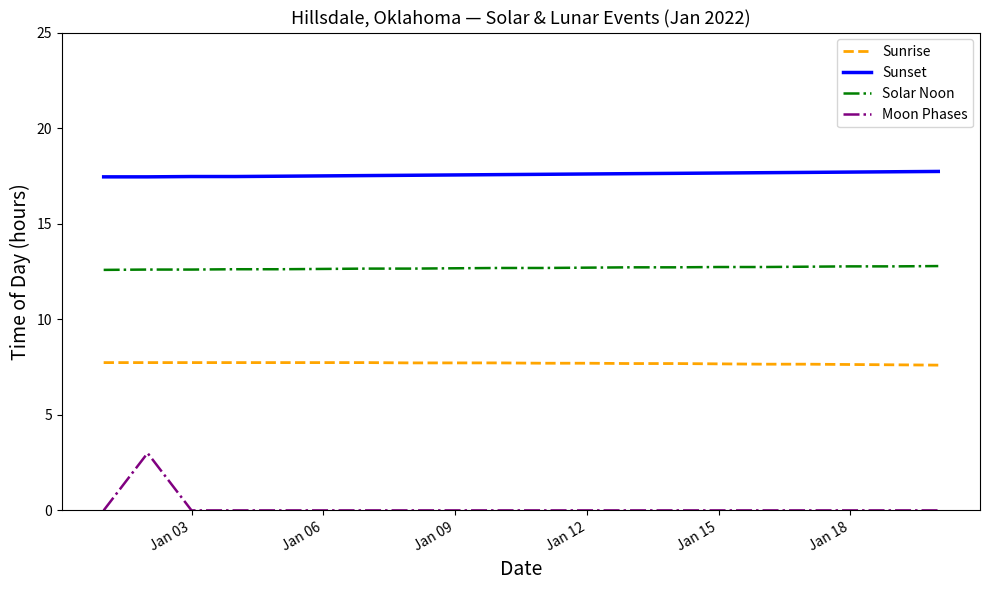

Rank the series by their average value, from highest to lowest.

Sunset, Solar Noon, Sunrise, Moon Phases